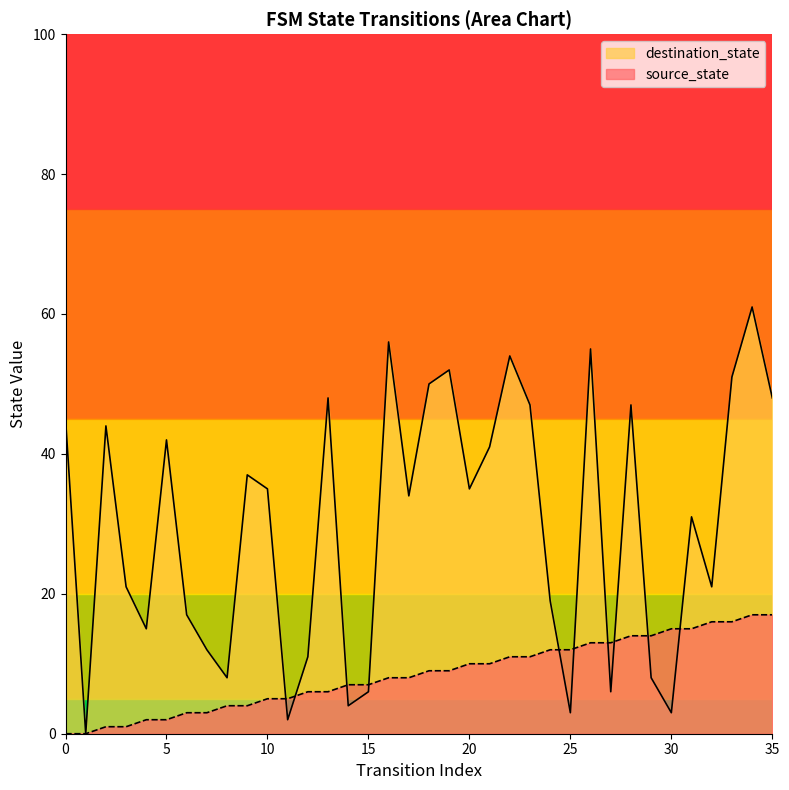

At which category does destination_state reach its first local peak?

2